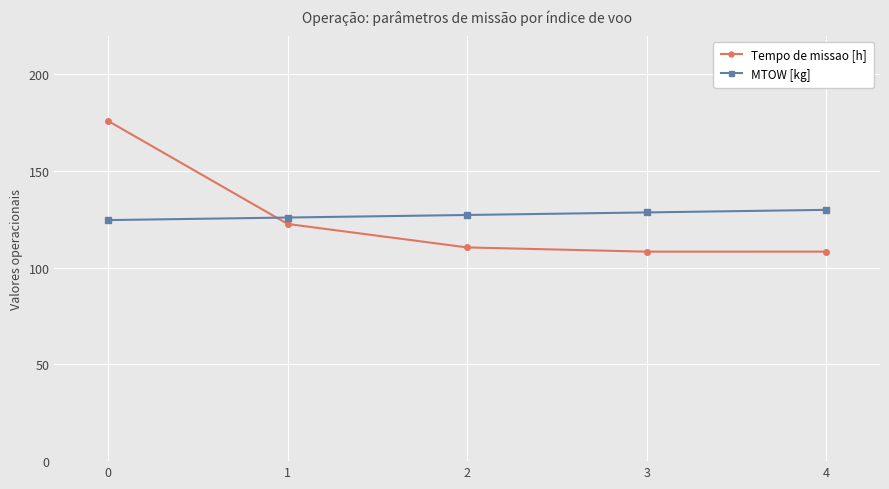

Which series has the largest total across all categories?

MTOW [kg]